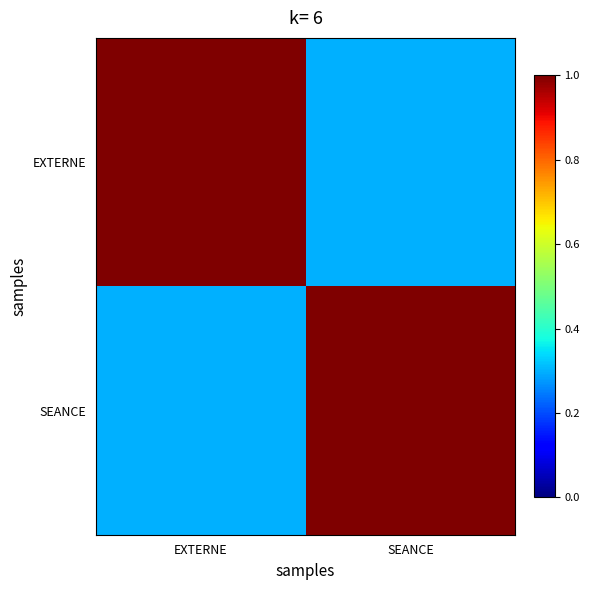

Which has a higher value, SEANCE or EXTERNE?

EXTERNE